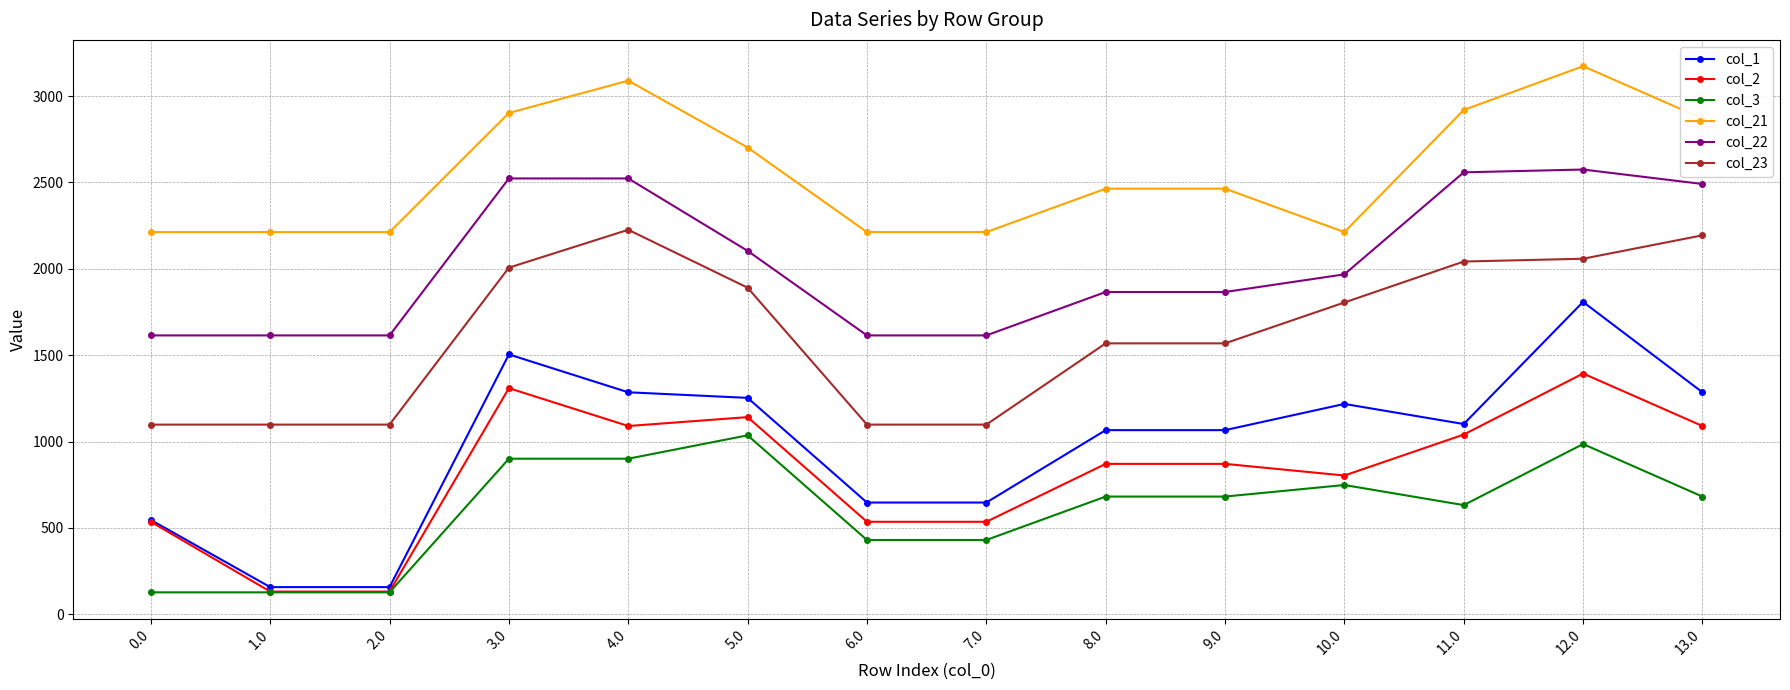

What is the greatest value displayed?

3173.1